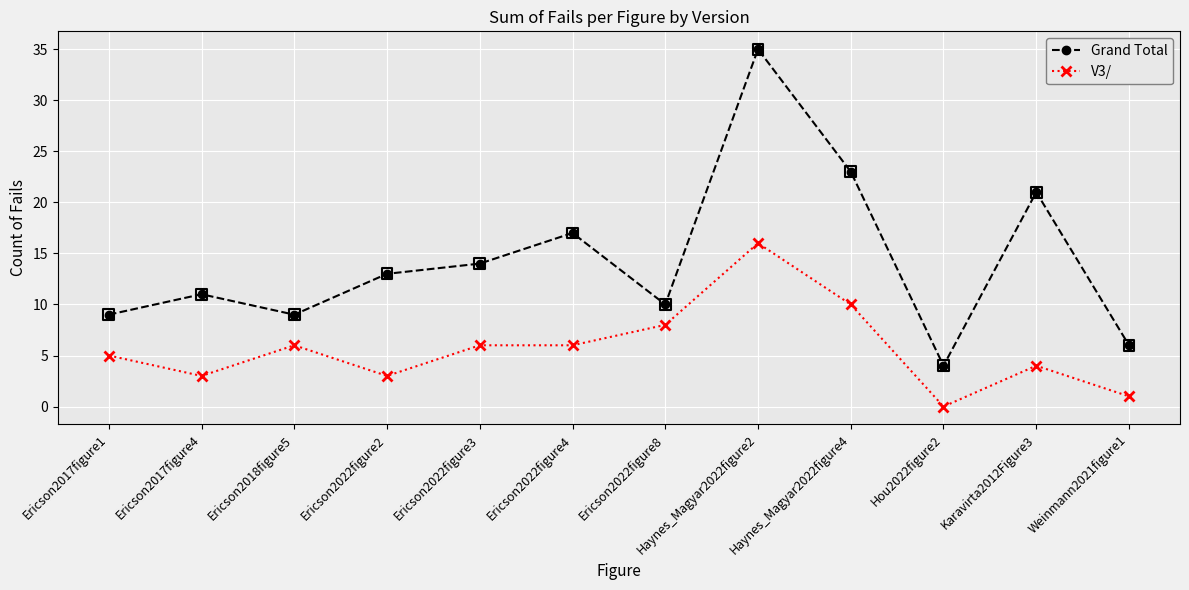

What are all the series names shown in the legend?

Grand Total, V3/